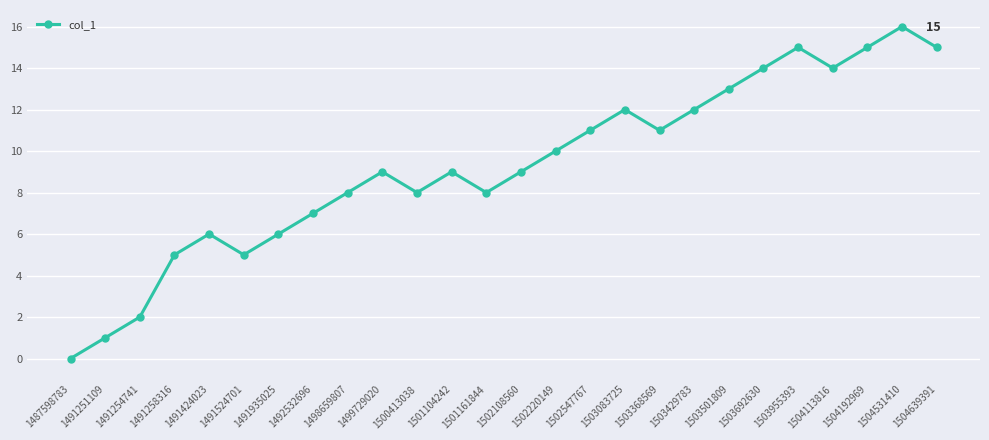

Which label corresponds to the smallest value in the chart?

1487598783